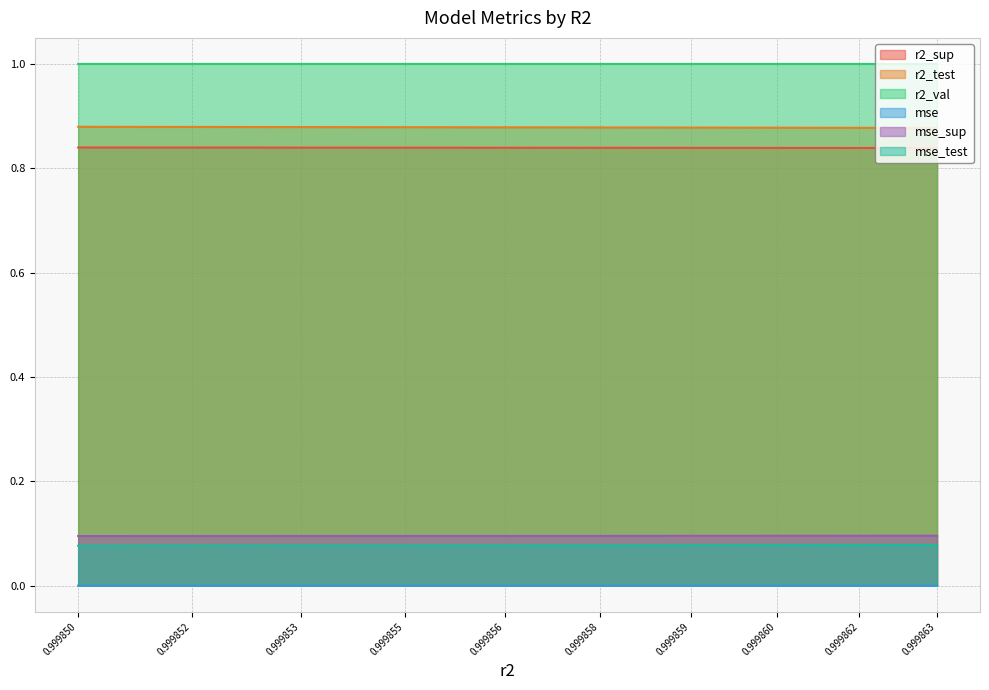

What is the spread (max minus min) of values at 0.999850?

1.0